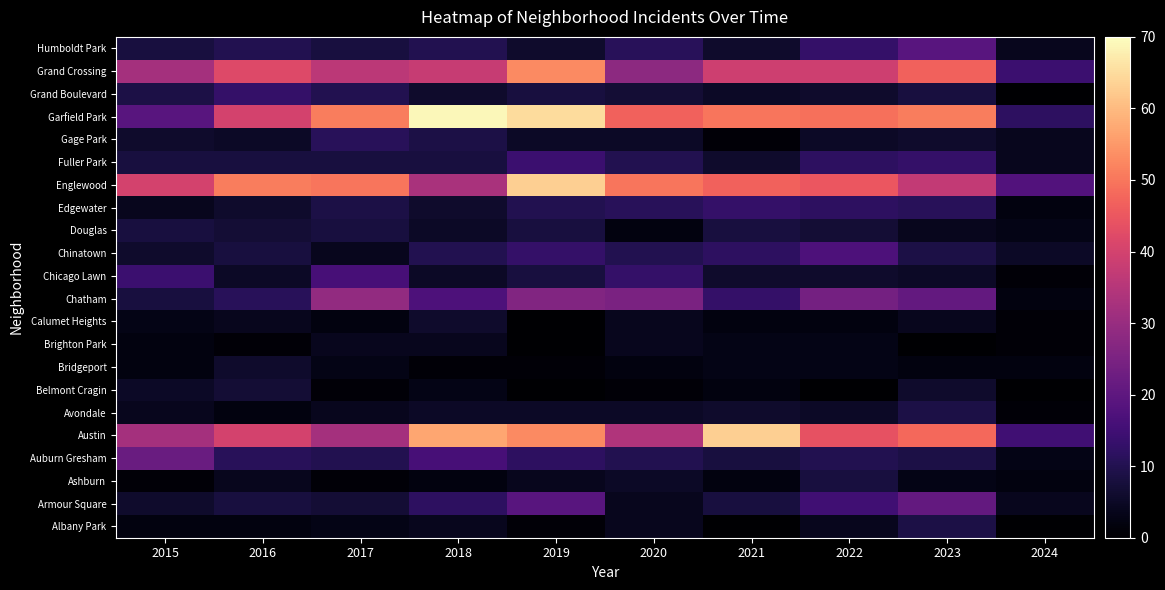

What is the maximum value shown in the chart?

69